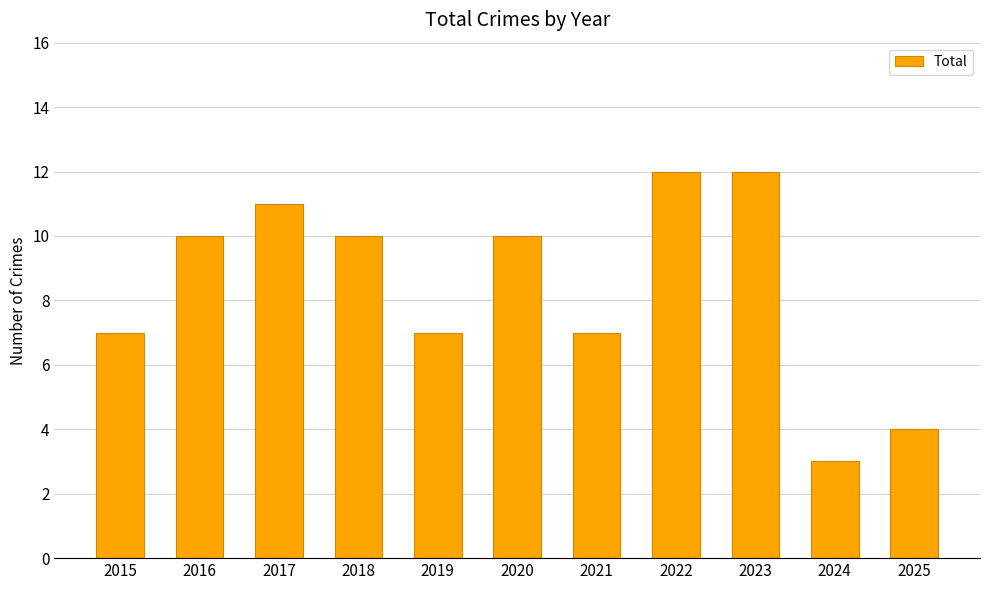

What is the value of the 2nd bar from the left?

10